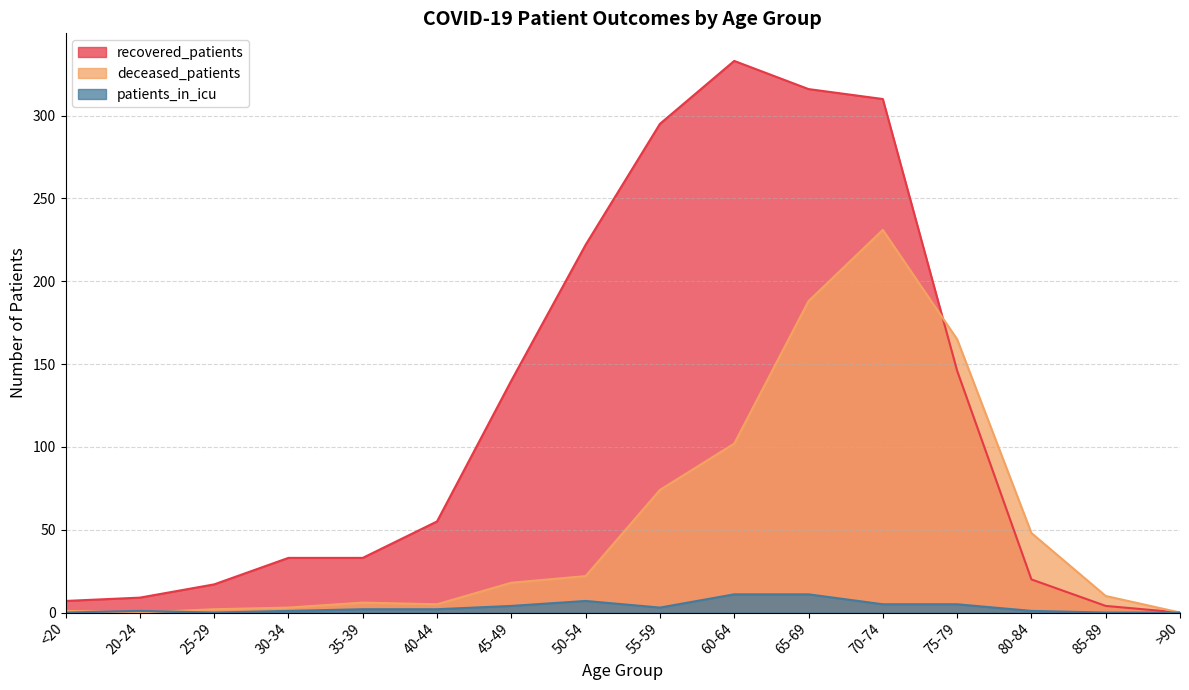

What is the average value of the deceased_patients series?

55